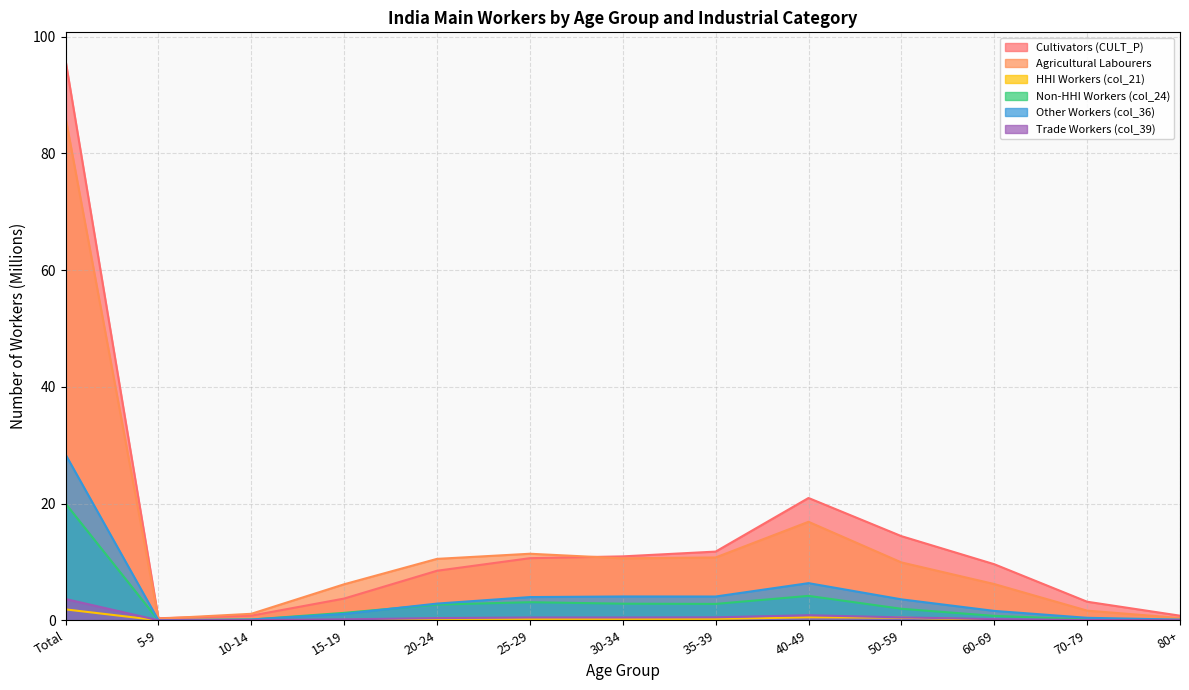

Read the Trade Workers (col_39) value at Total.

3.6